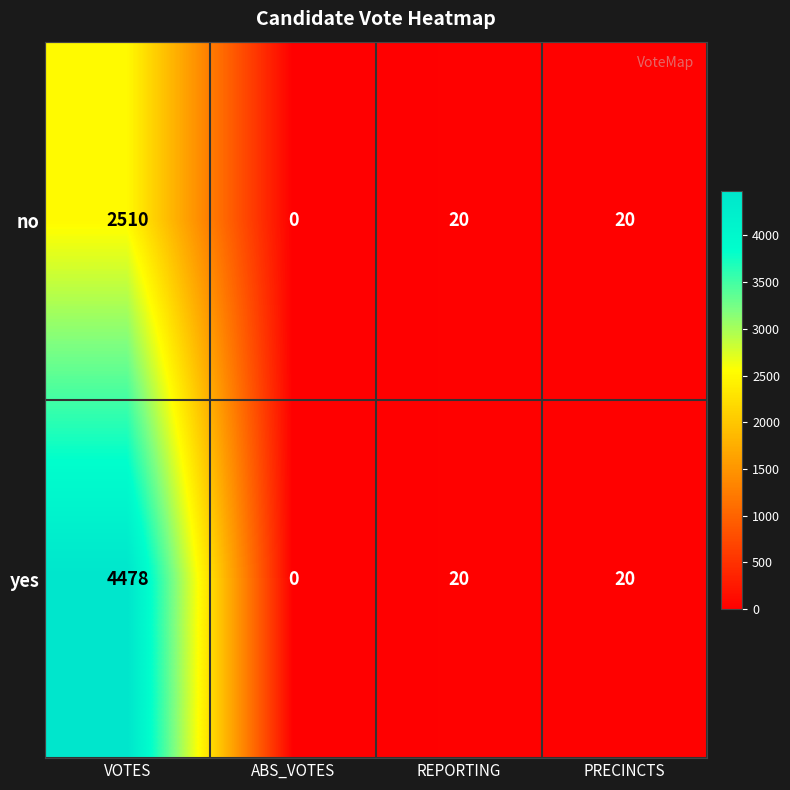

Which series has the largest total across all categories?

yes